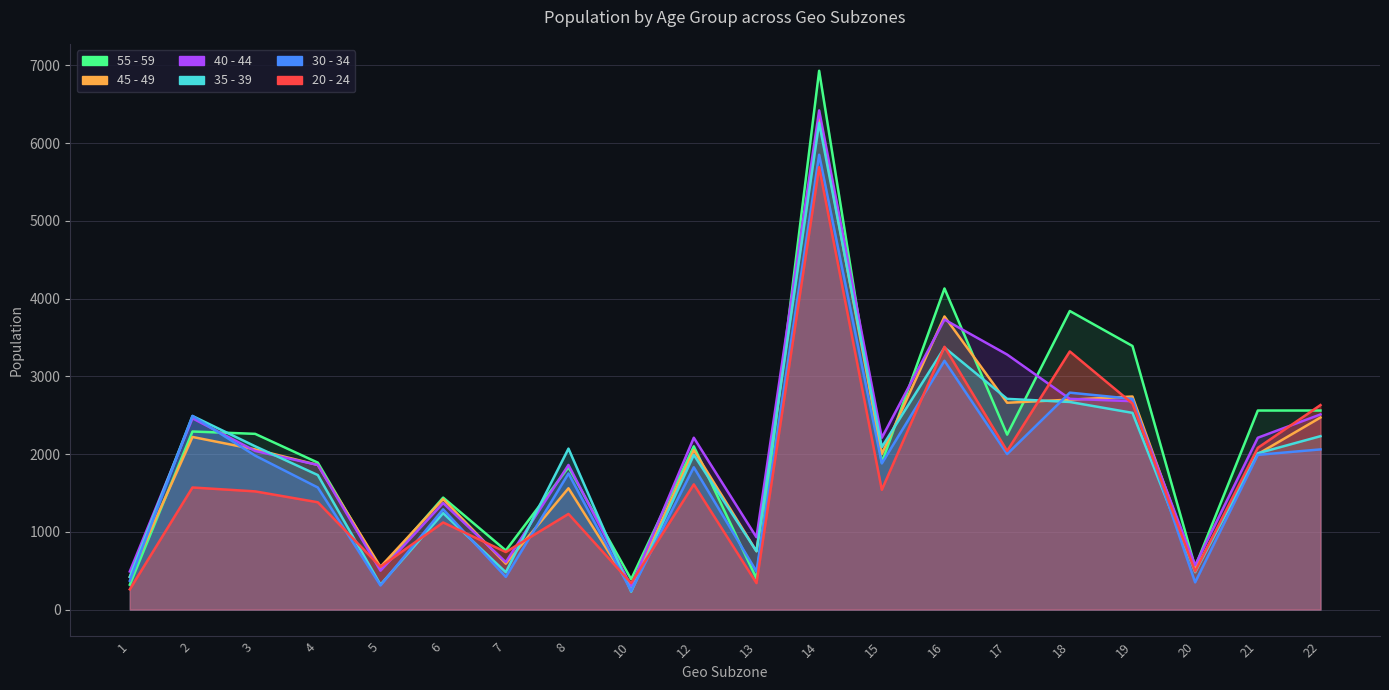

Does the chart display data point markers on the line(s)?

No